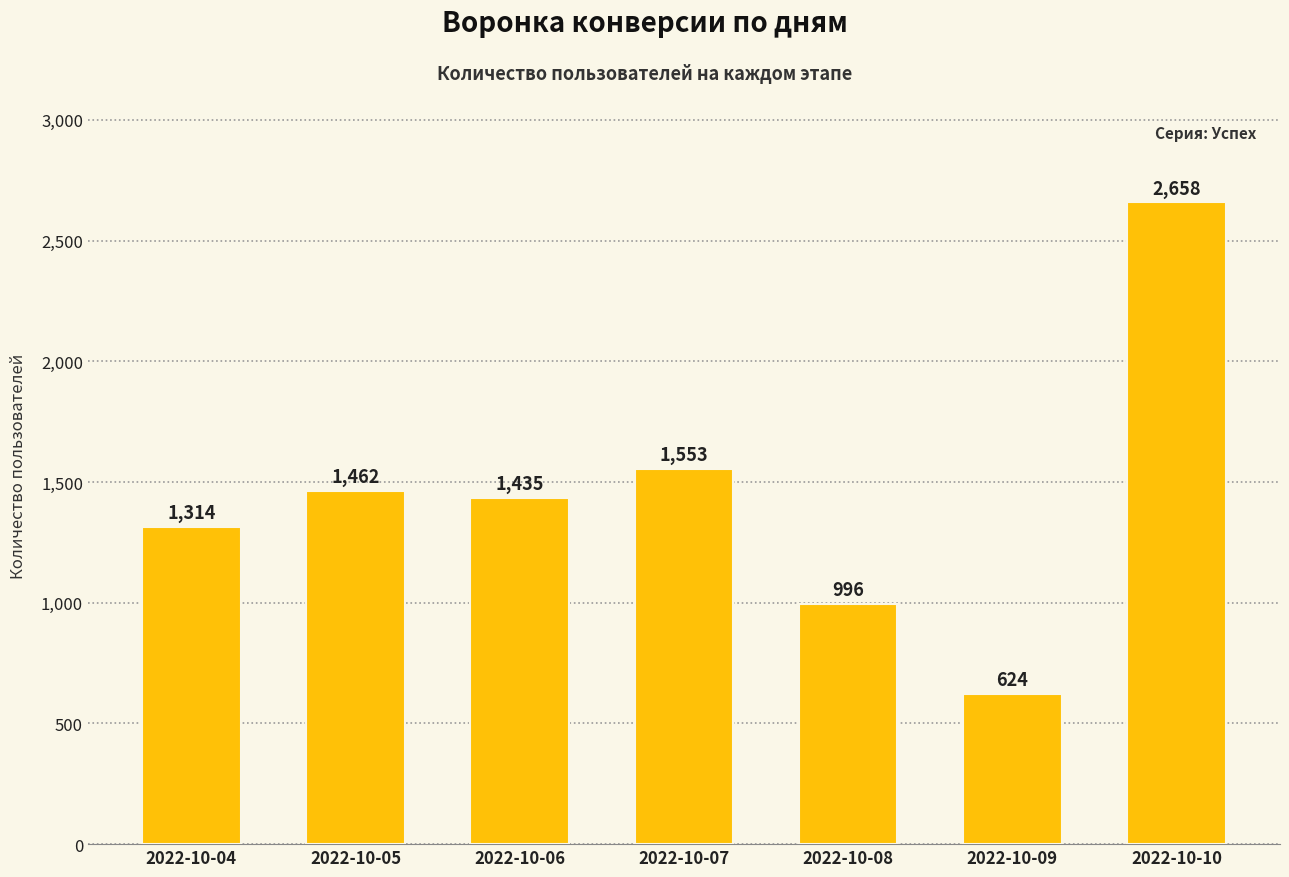

List the labels in order of value, smallest first.

2022-10-09, 2022-10-08, 2022-10-04, 2022-10-06, 2022-10-05, 2022-10-07, 2022-10-10